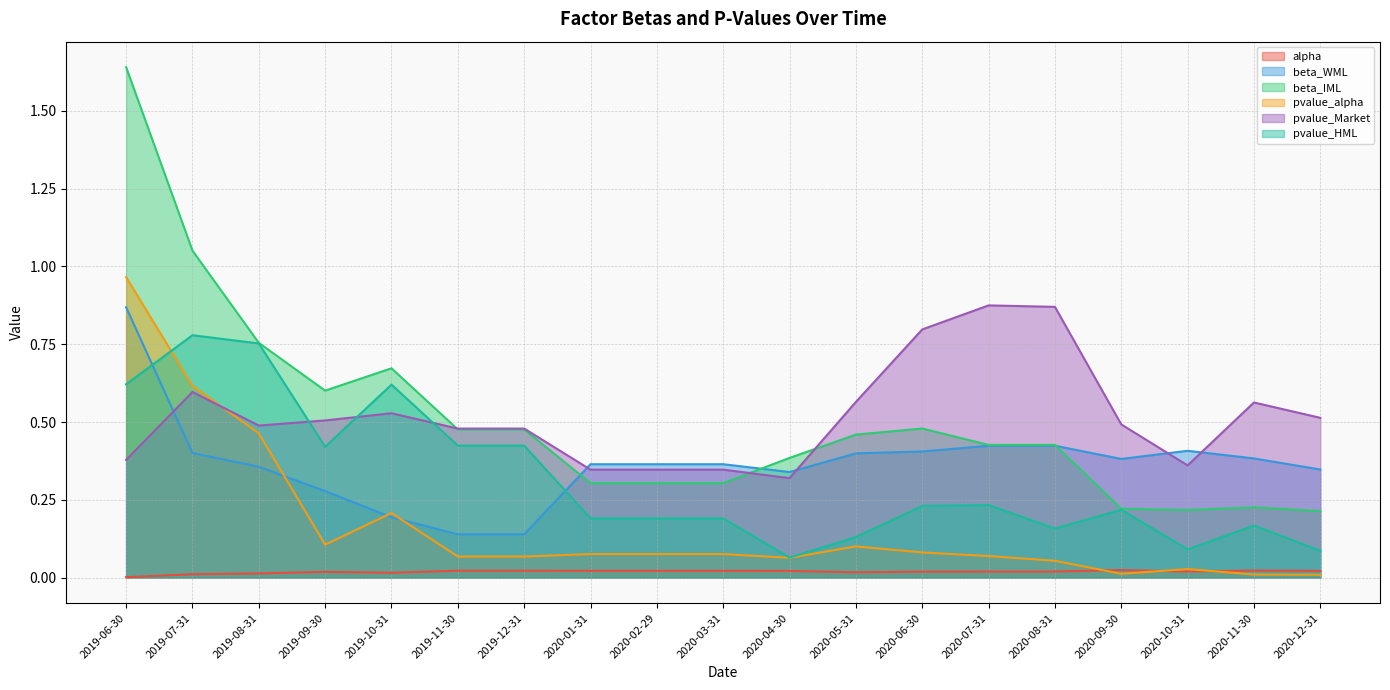

At which category is the sum across all series the highest?

2019-06-30